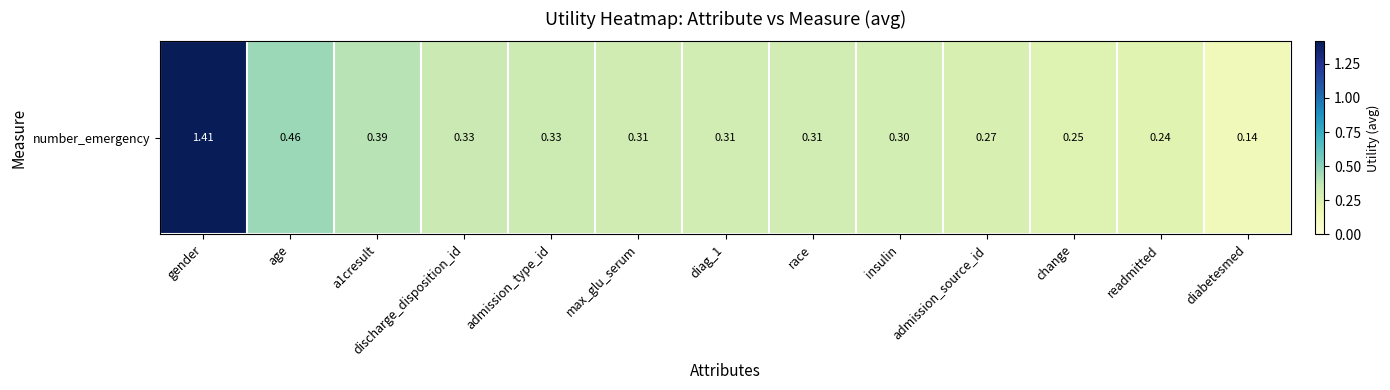

What is the difference between the maximum and minimum values?

1.3